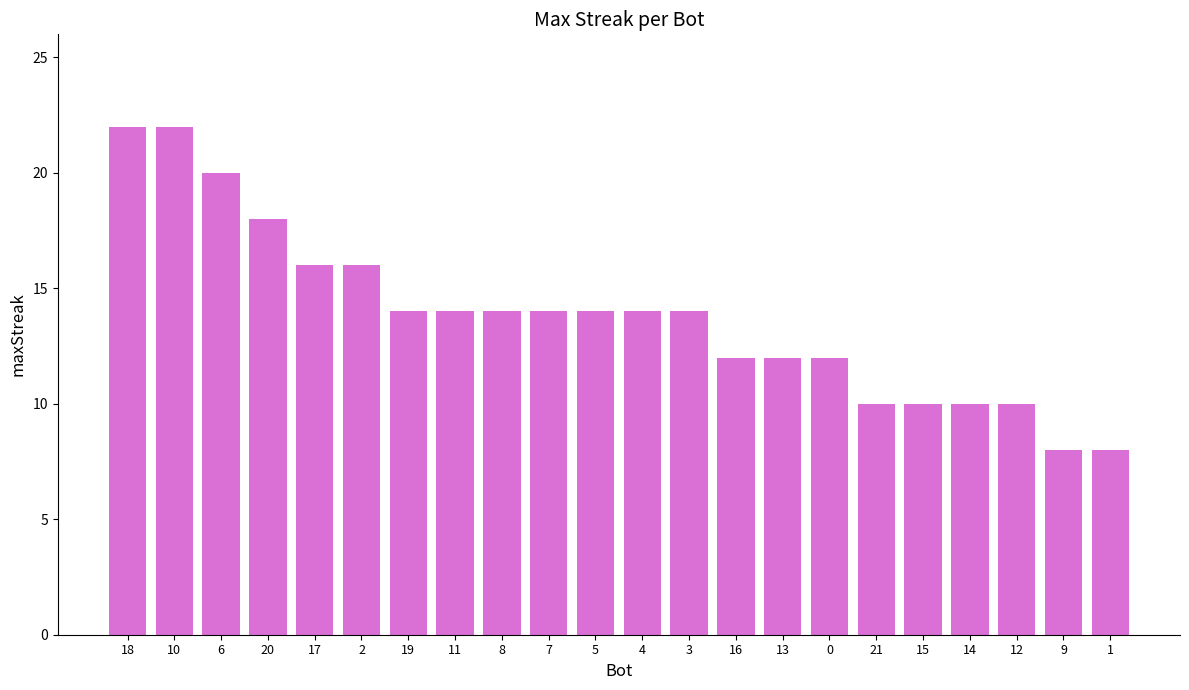

How many categories are shown in the chart?

22